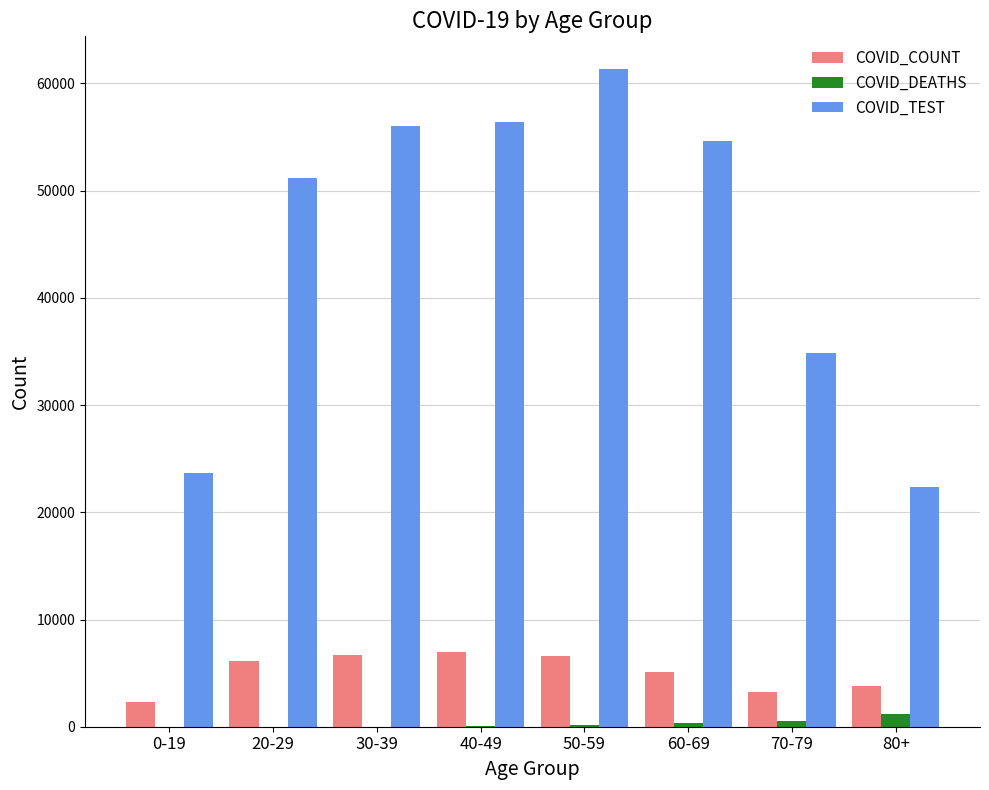

Between 0-19 and 50-59, which series saw the biggest shift?

COVID_TEST